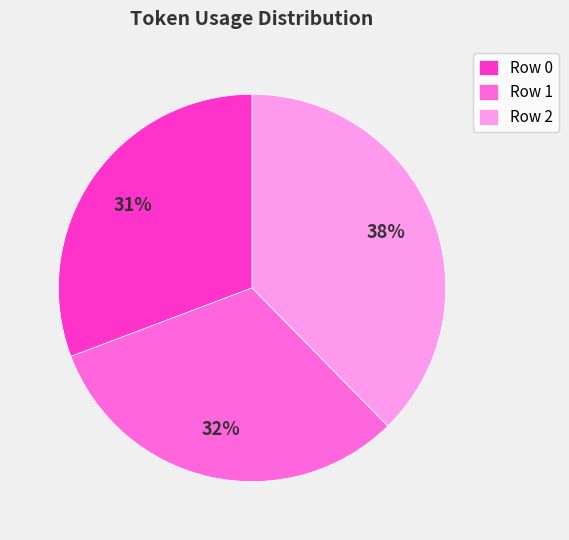

Between Row 1 and Row 0, which is larger?

Row 1